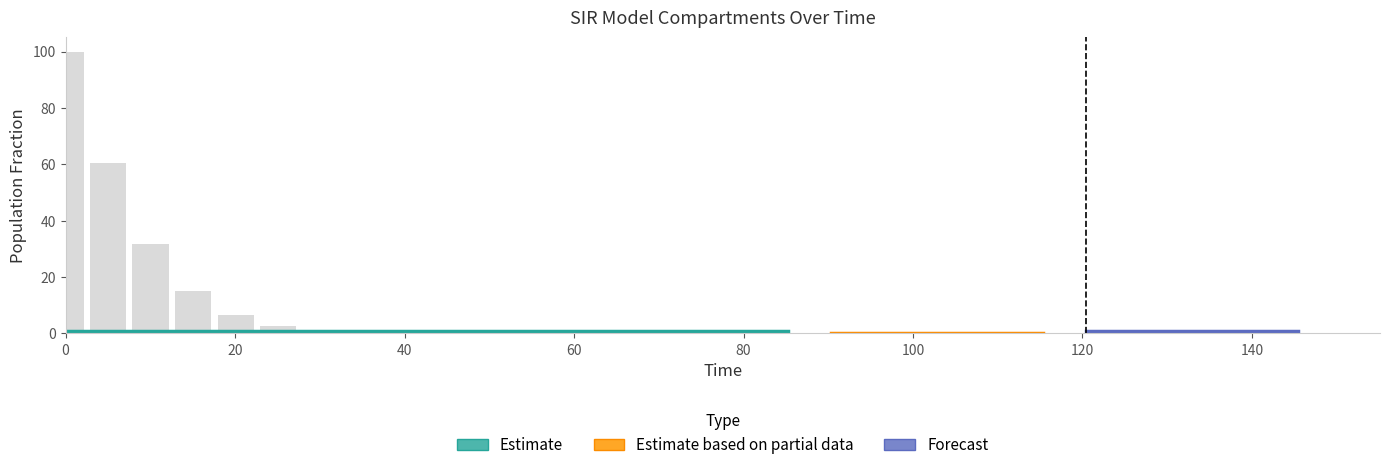

What is the label of the 14th bar from the right?

16